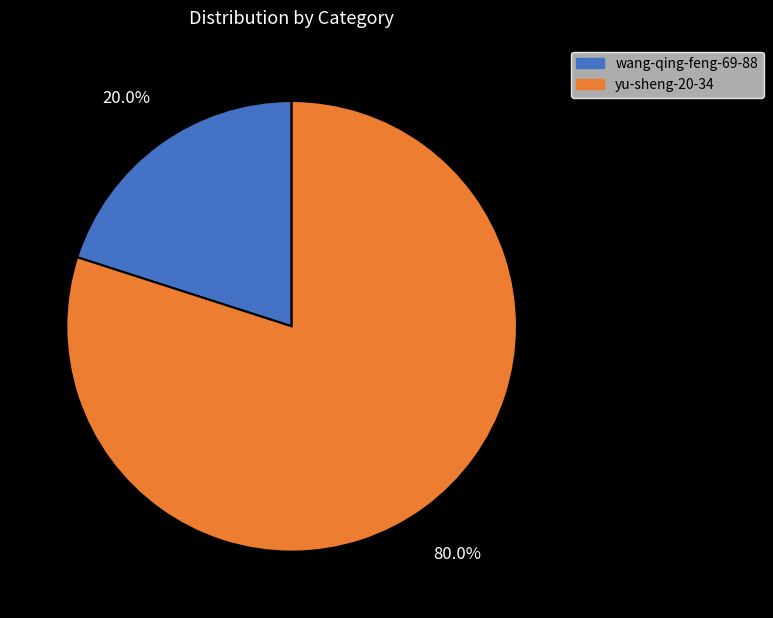

Combined, do yu-sheng-20-34 and wang-qing-feng-69-88 account for over 50%?

Yes